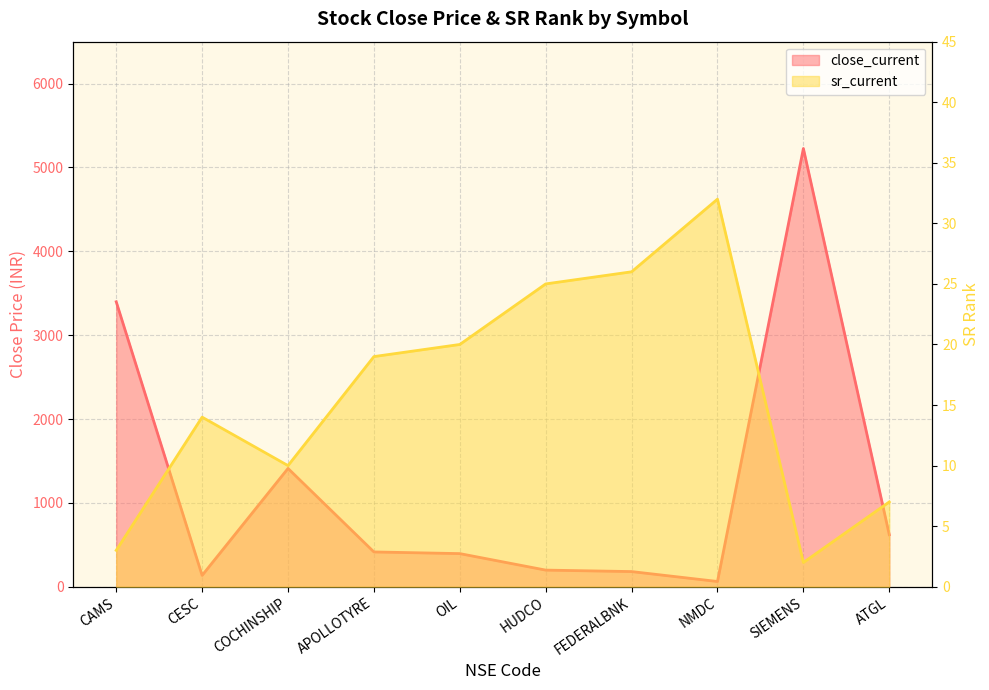

What is the label of the 2nd point from the right?

SIEMENS